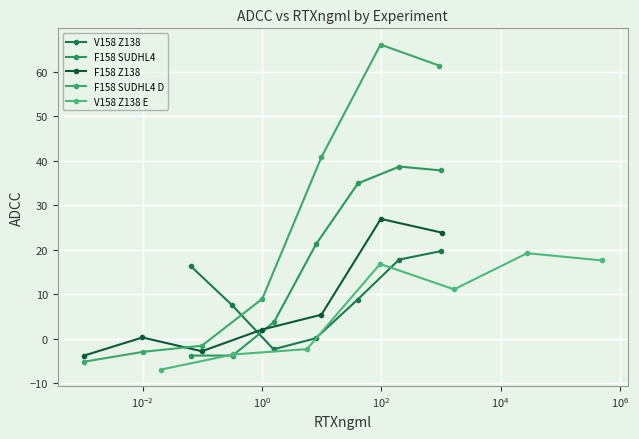

Reading left to right, extract all data points from this chart.

V158 Z138: 16.3	7.5	-2.4	0.1	8.8	17.8	19.7
F158 SUDHL4: -3.8	-3.8	3.8	21.2	34.9	38.7	37.8
F158 Z138: -3.8	0.3	-2.8	2.1	5.4	26.9	23.8
F158 SUDHL4 D: -5.2	-2.9	-1.6	8.9	40.8	66.0	61.3
V158 Z138 E: -6.9	-3.5	-2.3	16.8	11.1	19.2	17.6